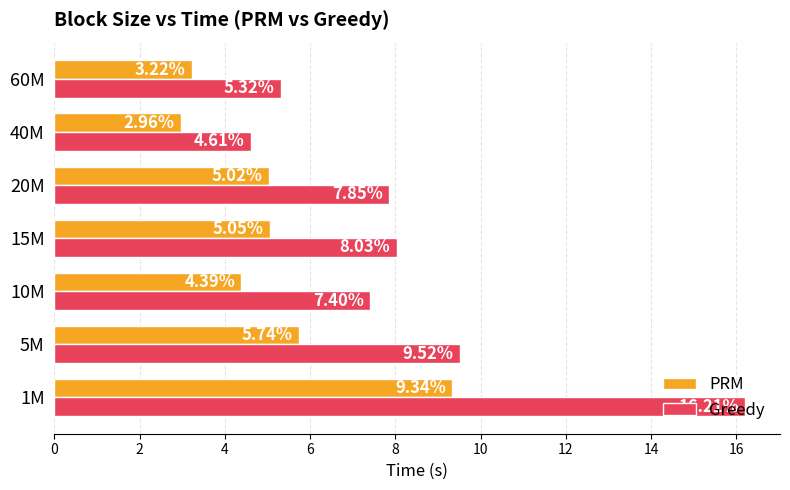

At which label is Greedy closest to 10?

5M